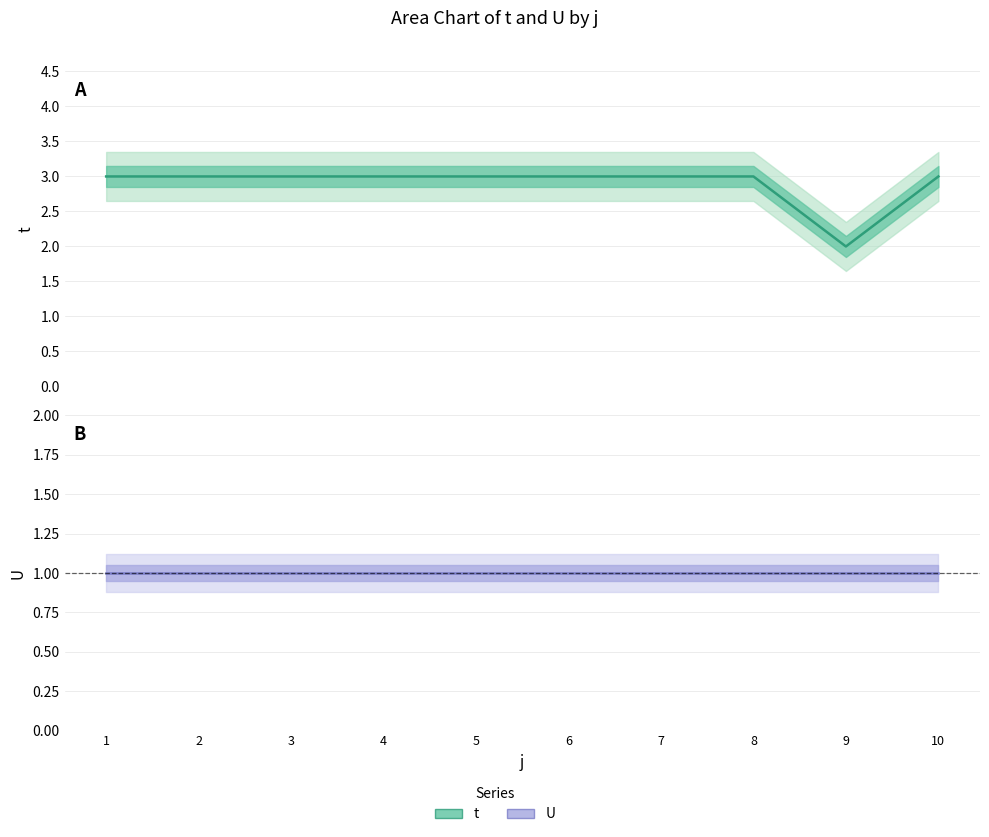

Between 9 and 1, which is larger?

1